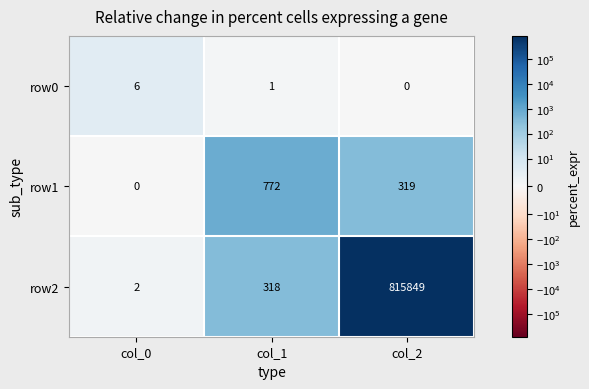

How many distinct data groups are displayed?

3